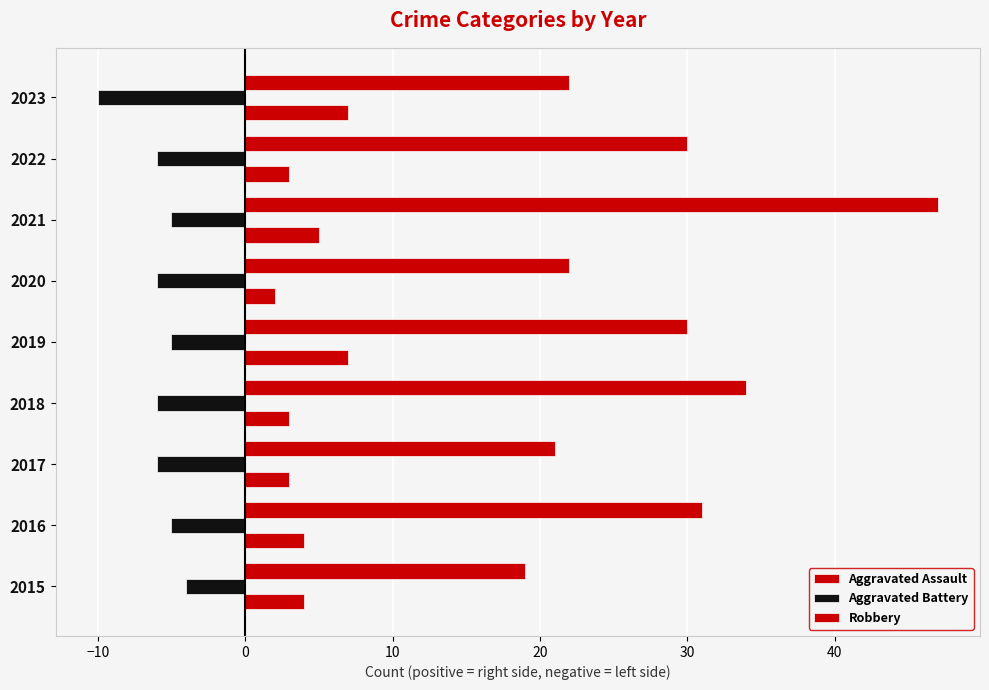

How many data points in Aggravated Battery are above -6?

4